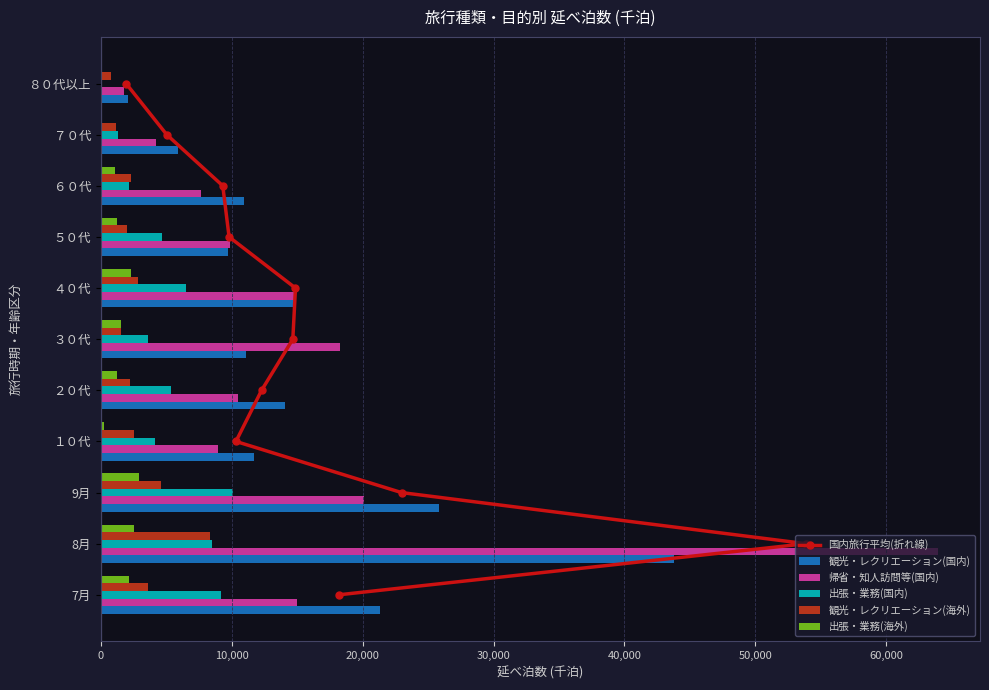

Which category has the highest value in the 帰省・知人訪問等(国内) series?

8月